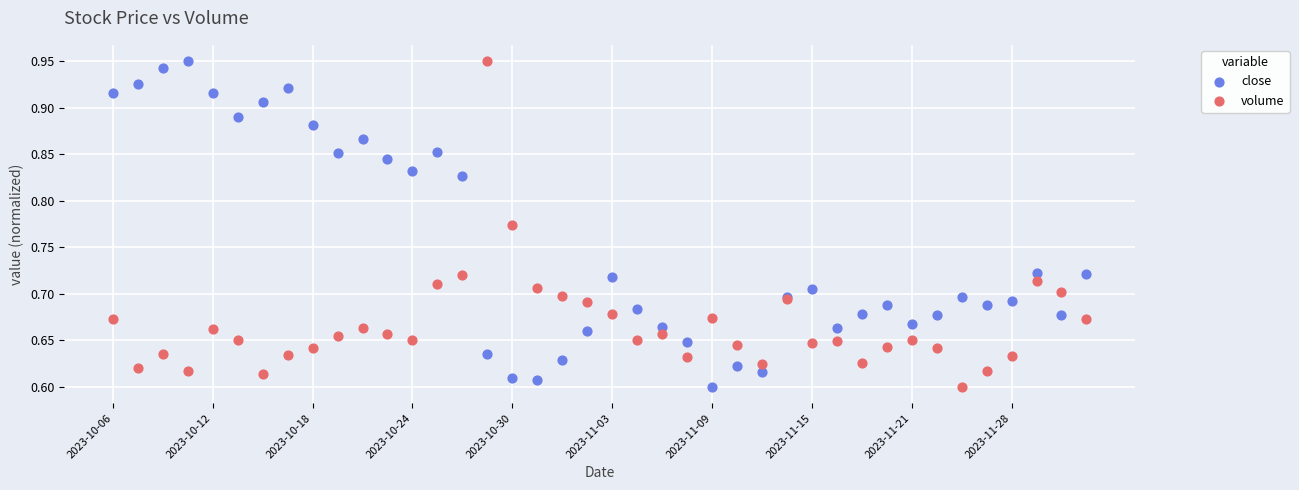

What are all the series names shown in the legend?

close, volume